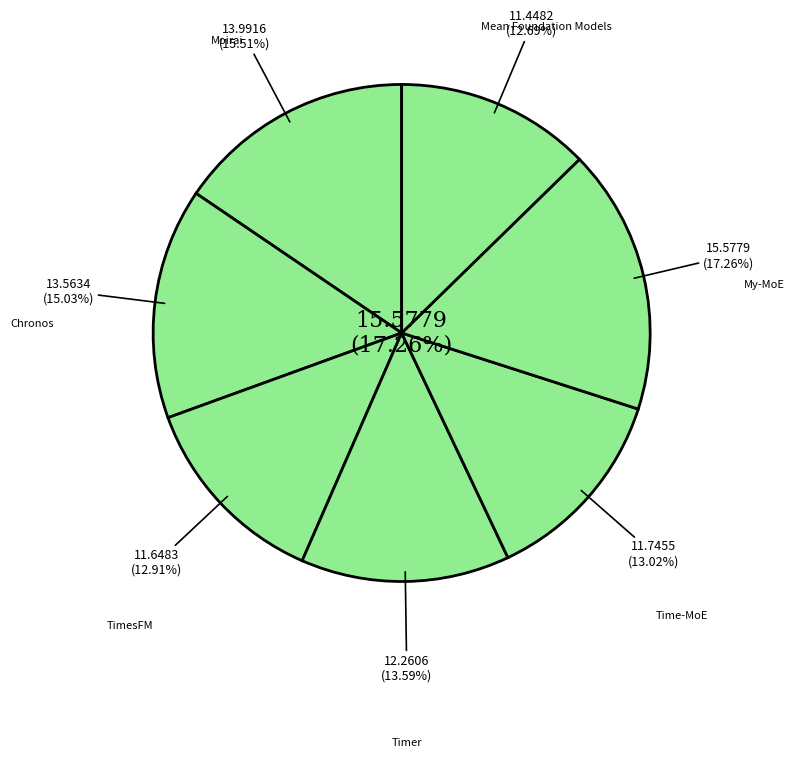

How much of the chart is everything except TimesFM?

87.1%